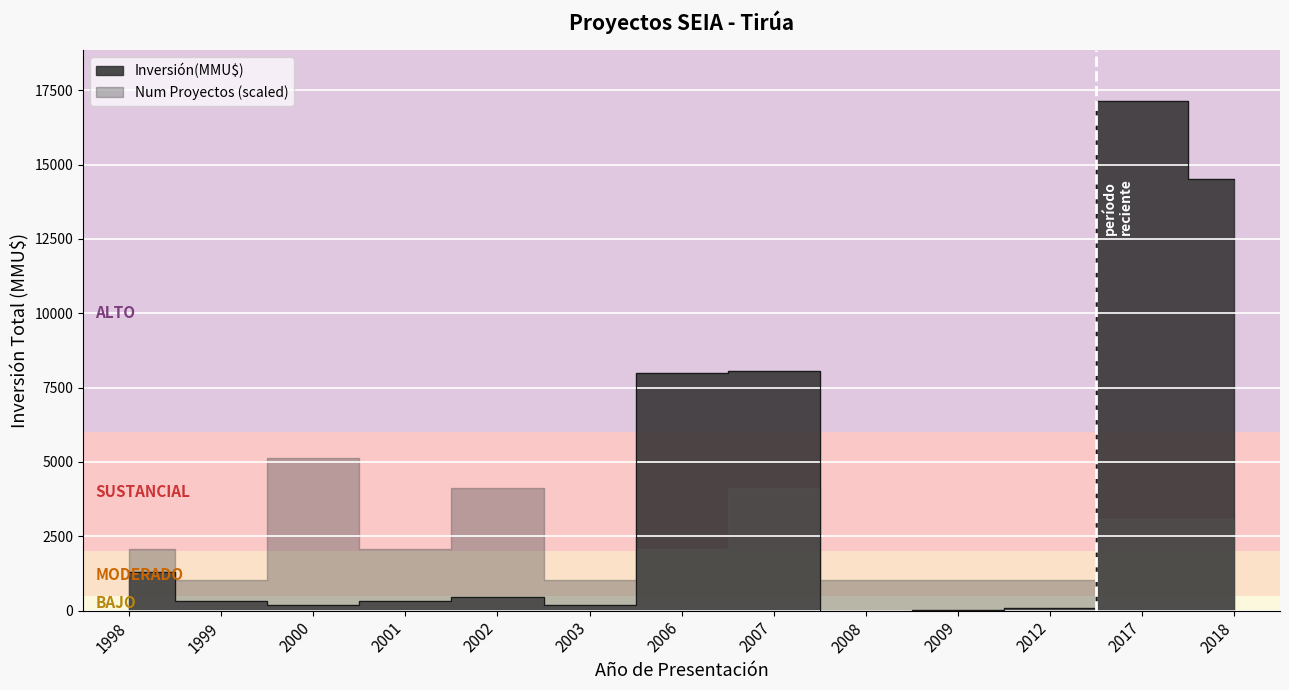

How many values are below 320?

6